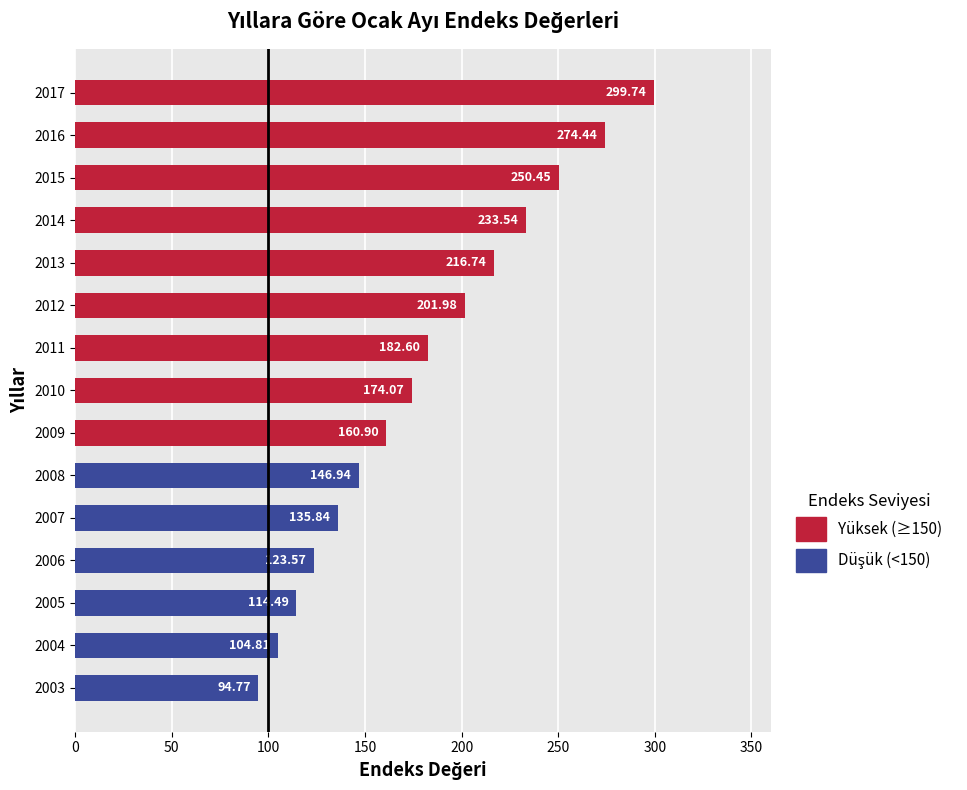

List the labels in order of value, smallest first.

2003, 2004, 2005, 2006, 2007, 2008, 2009, 2010, 2011, 2012, 2013, 2014, 2015, 2016, 2017